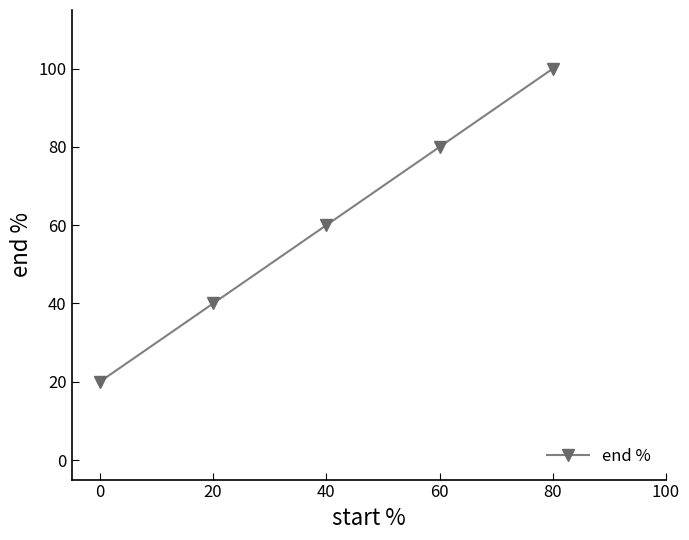

Rank the categories by value from lowest to highest.

0, 20, 40, 60, 80